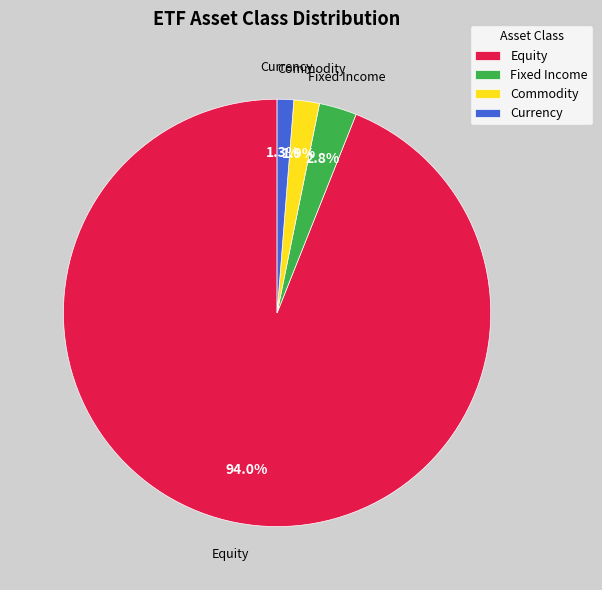

Which has a higher value, Fixed Income or Equity?

Equity